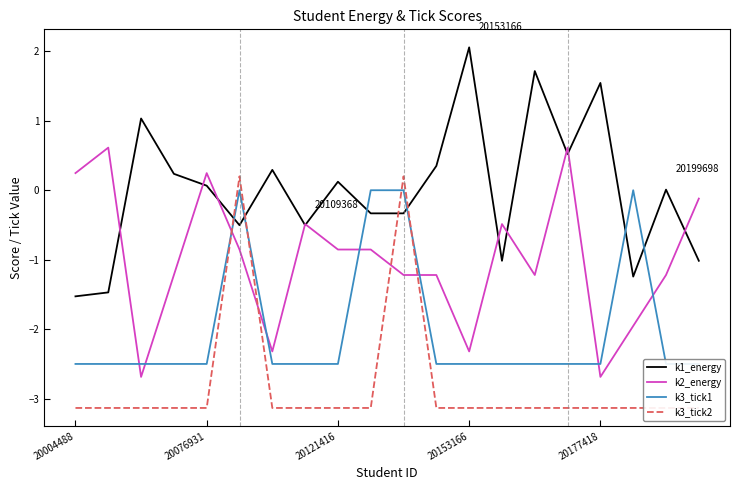

What is the maximum value for k3_tick2?

0.2